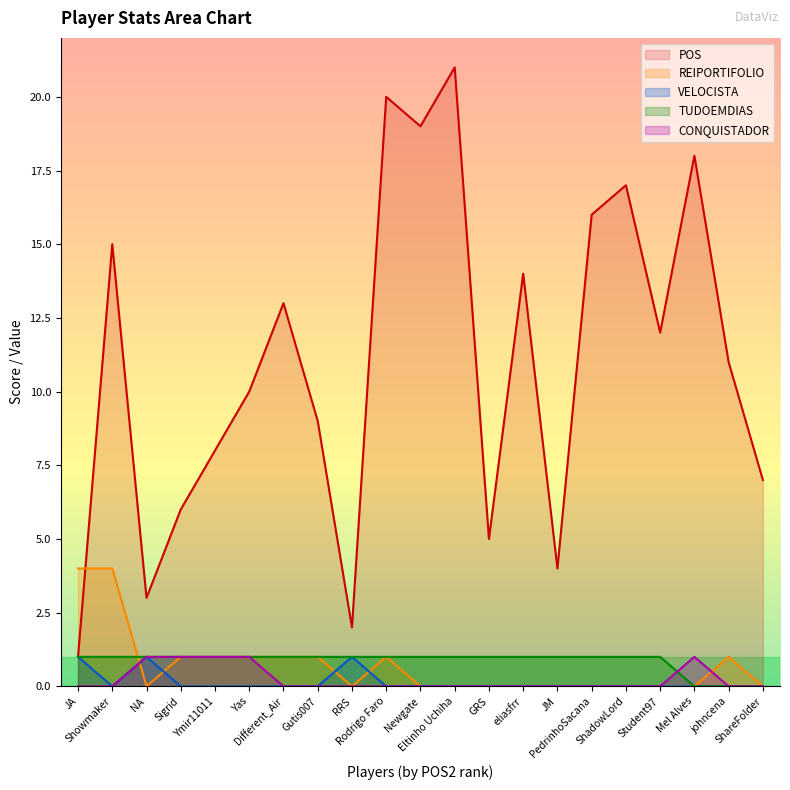

Where is the first local maximum for CONQUISTADOR?

Mel Alves